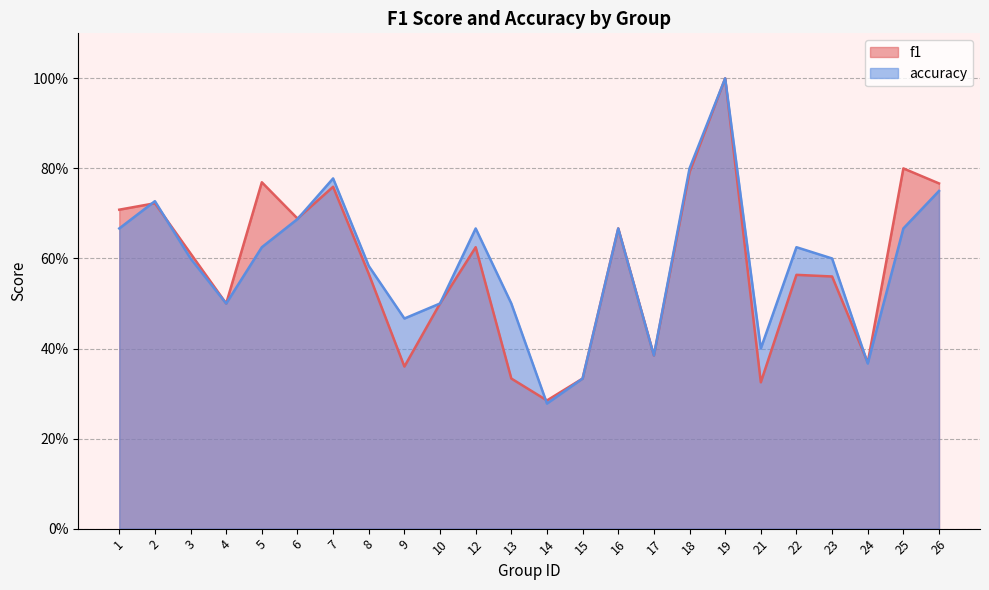

In accuracy, how many points are higher than both neighbors (excluding endpoints)?

6